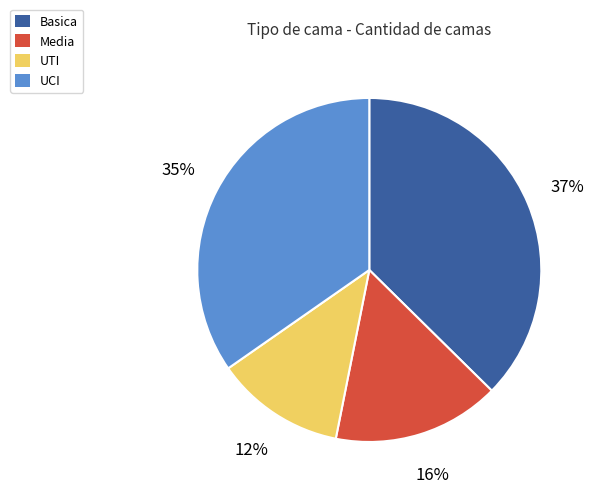

Does UTI represent more than half of the total?

No